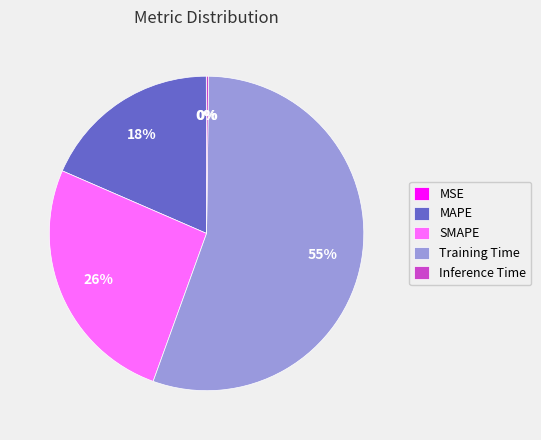

The SMAPE slice represents 19% of the pie. True or false?

False